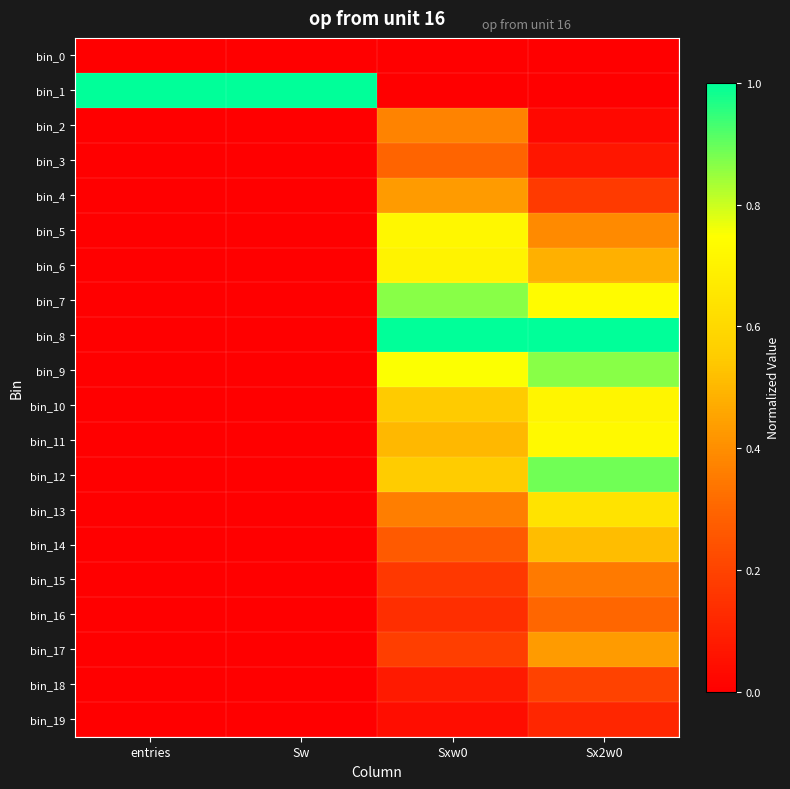

Count the number of categories in the chart.

4